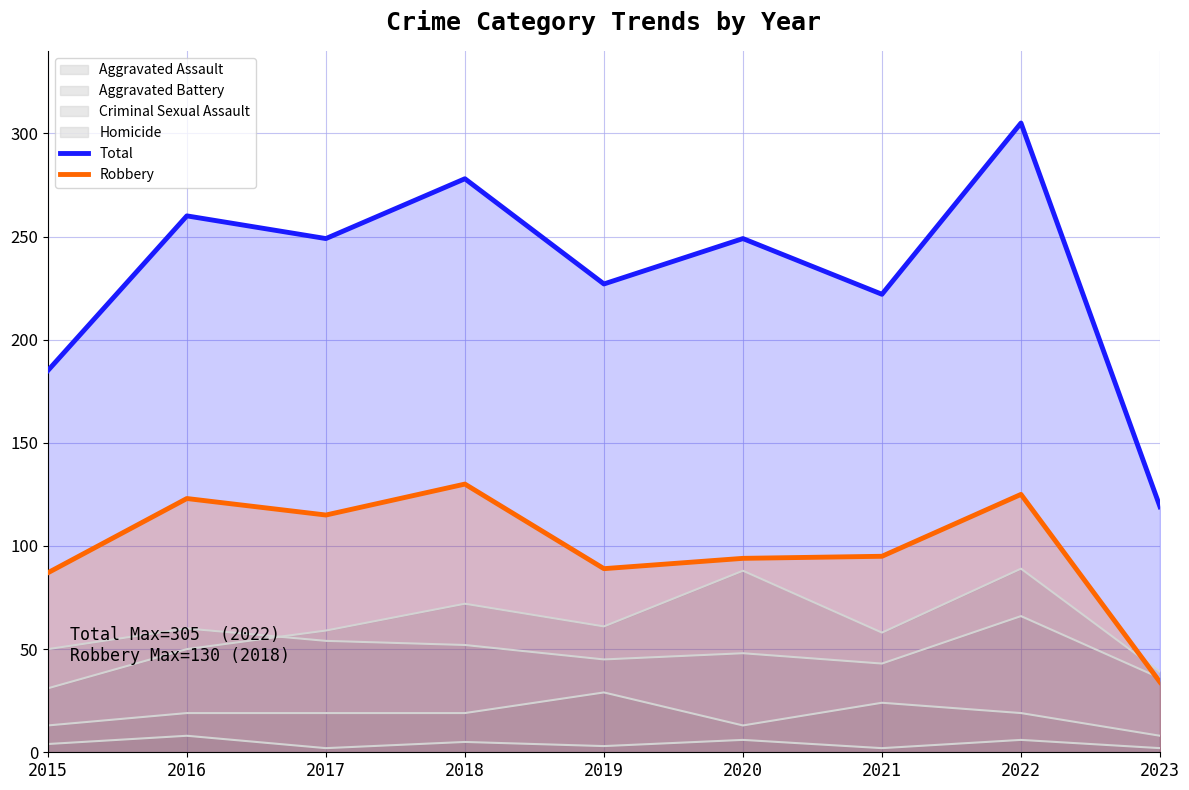

At how many categories does at least one series exceed 58?

9